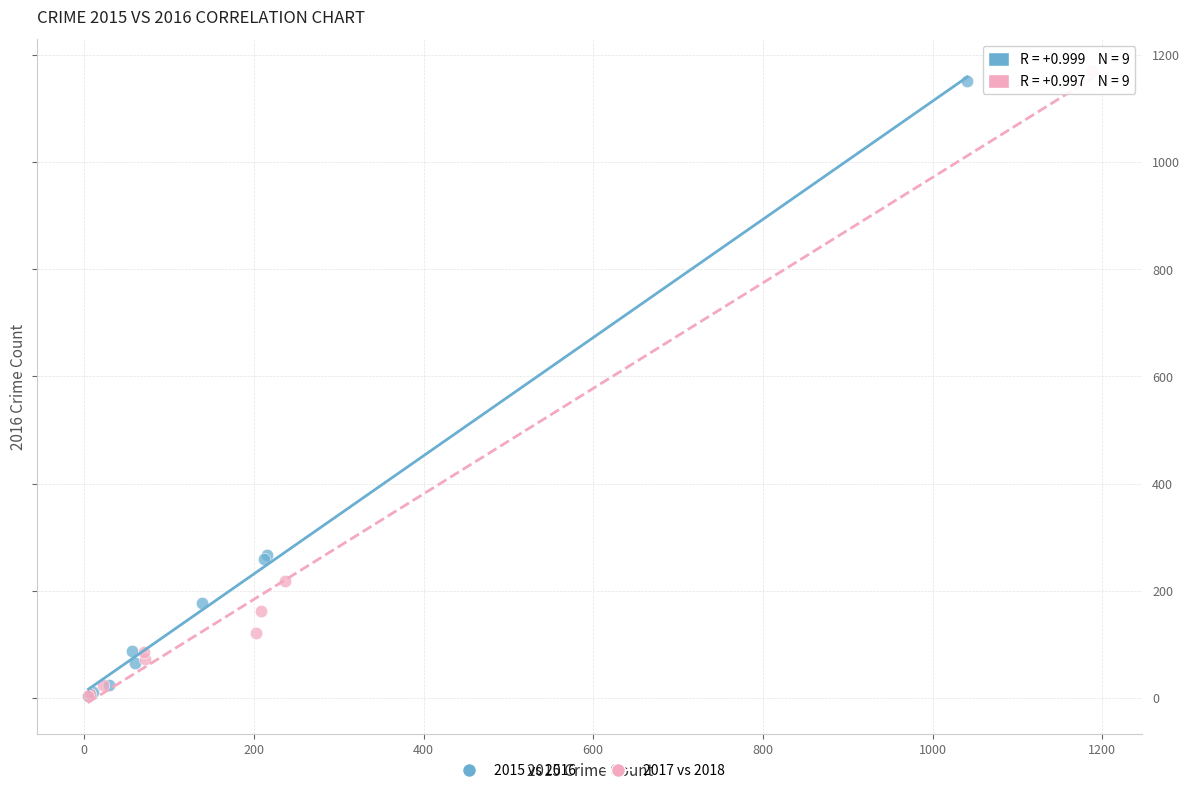

Which series has the largest Y range (max minus min)?

2017 vs 2018